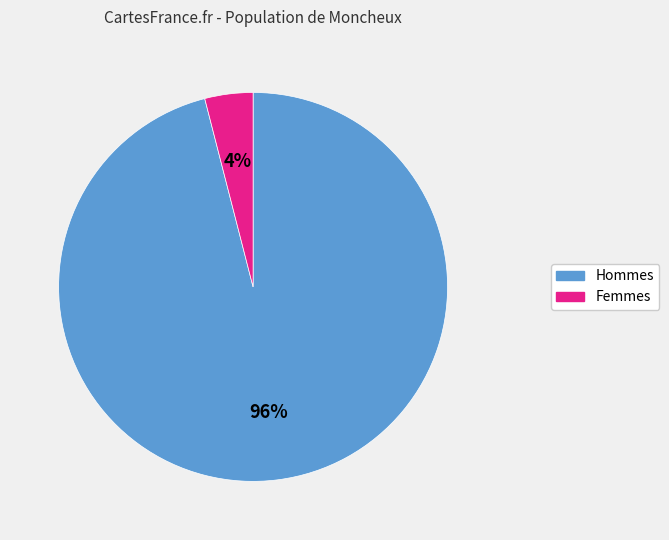

Which has a higher value, Hommes or Femmes?

Hommes